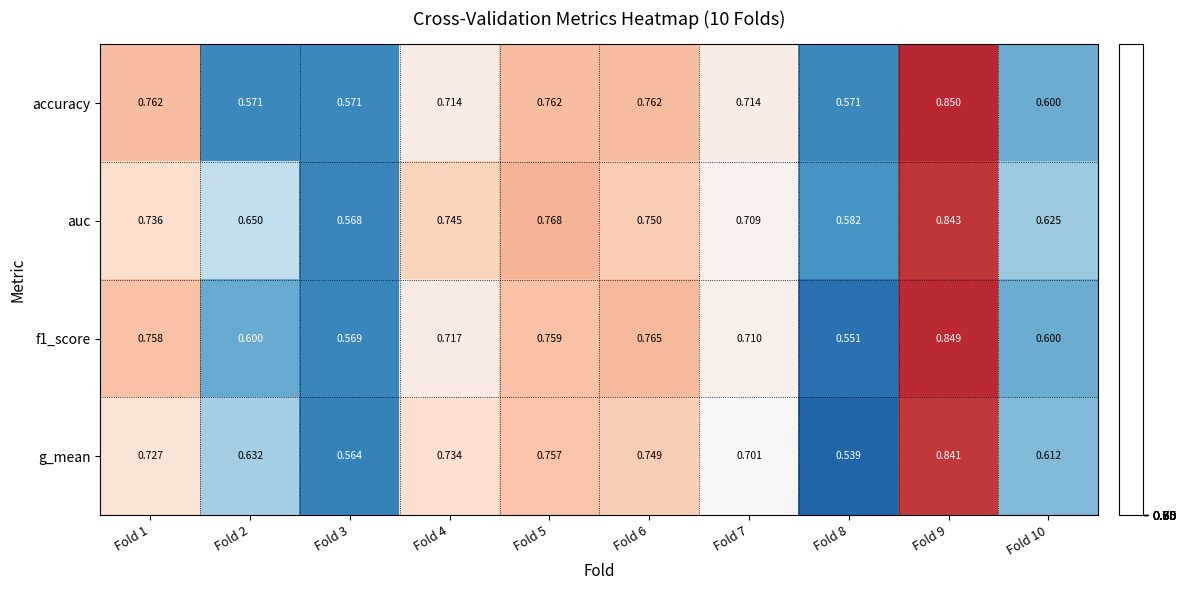

What is the total value across all series at Fold 4?

2.9